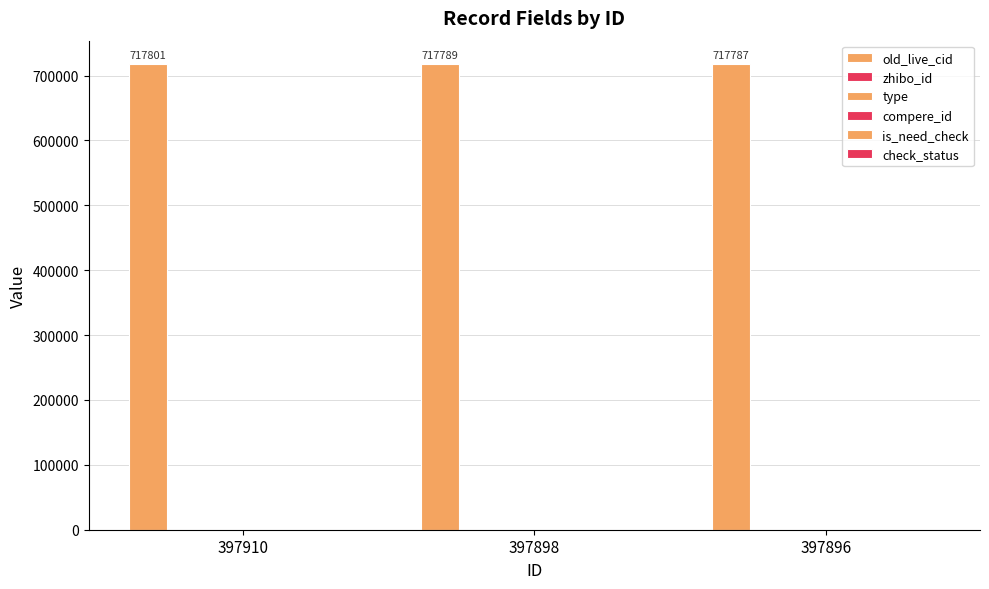

Rank the series by their maximum value, from lowest to highest.

type, compere_id, is_need_check, check_status, zhibo_id, old_live_cid